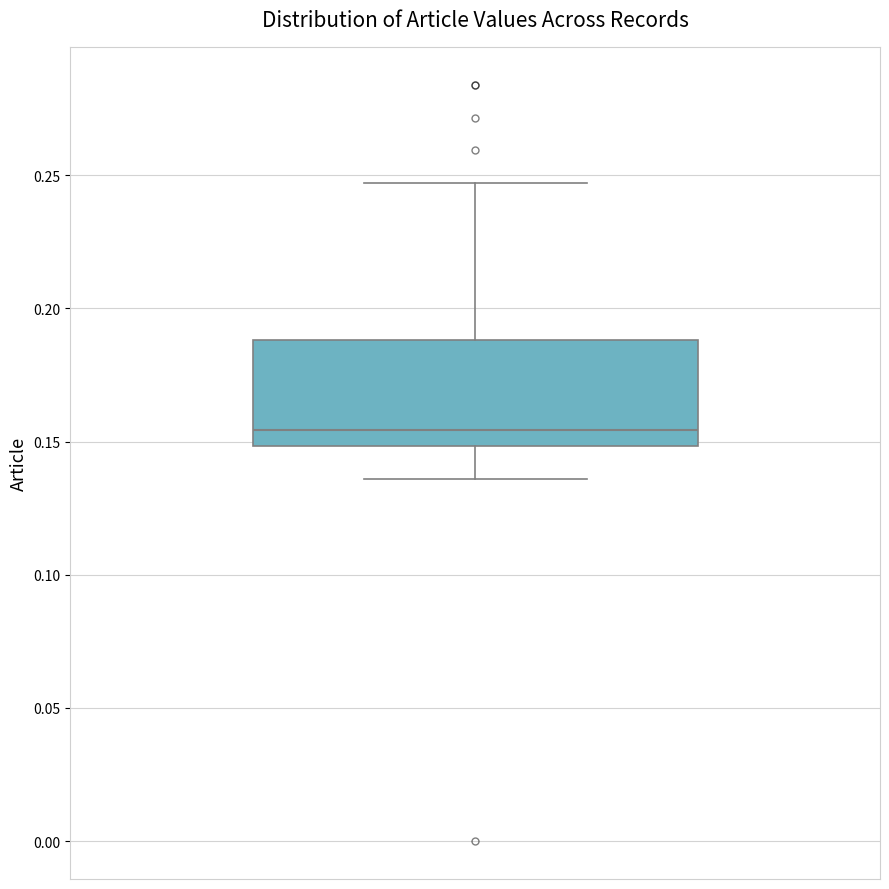

Where is the upper edge of the box on the y-axis? The values are not printed on the chart, so give them approximately, as read against the axis.

0.190